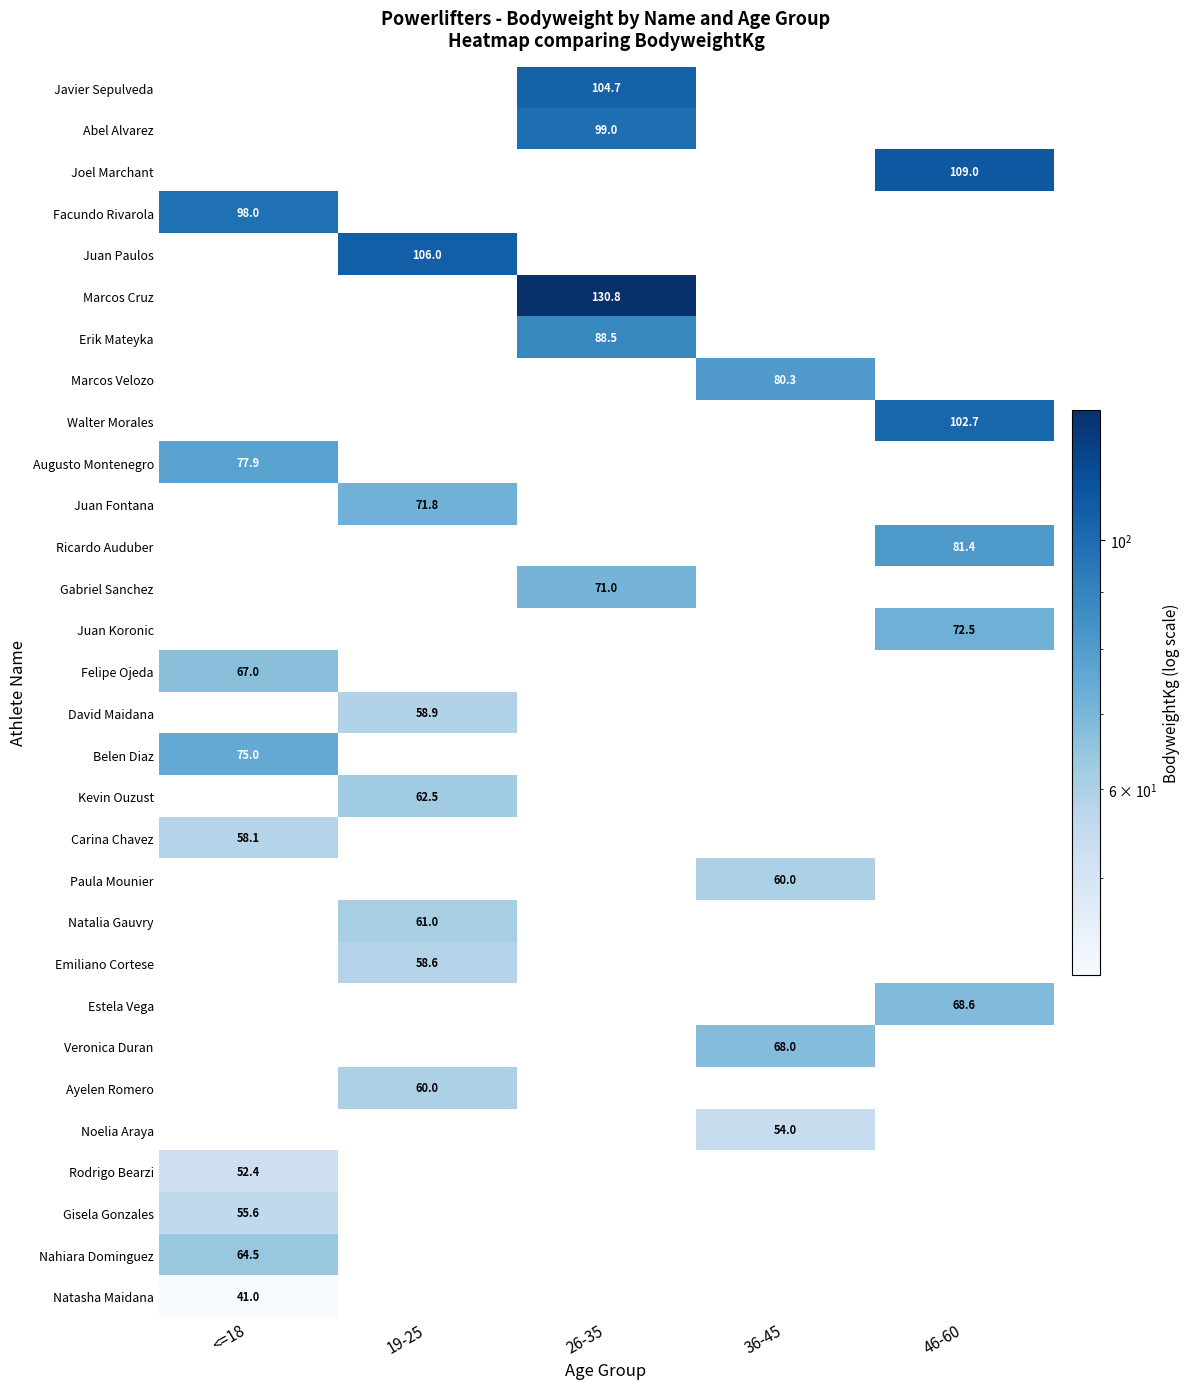

Is the value of Emiliano Cortese at 19-25 greater than the value of Estela Vega at 46-60?

No